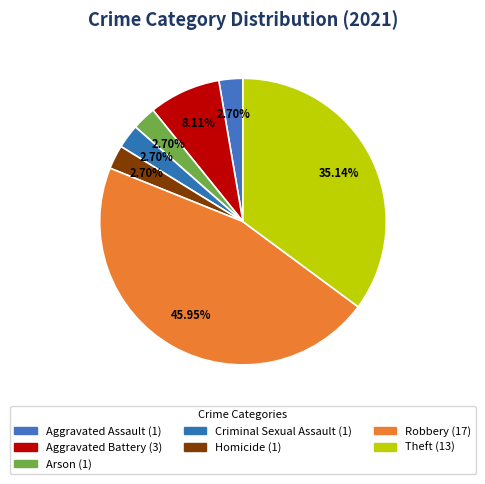

To the nearest percent, what portion does Robbery represent?

46%